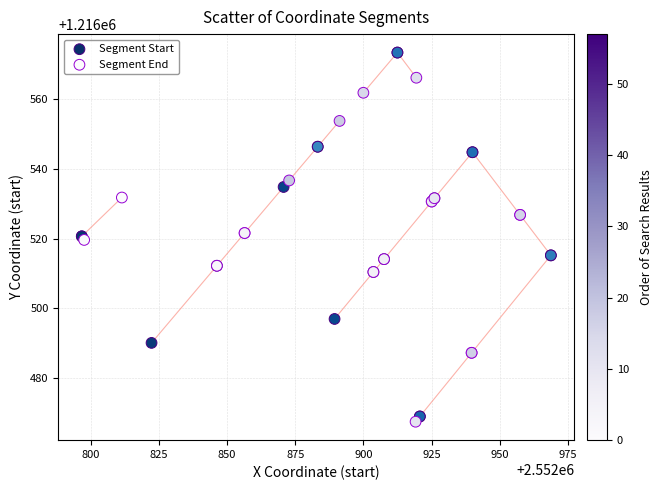

Which series contains the highest Y value?

Segment Start